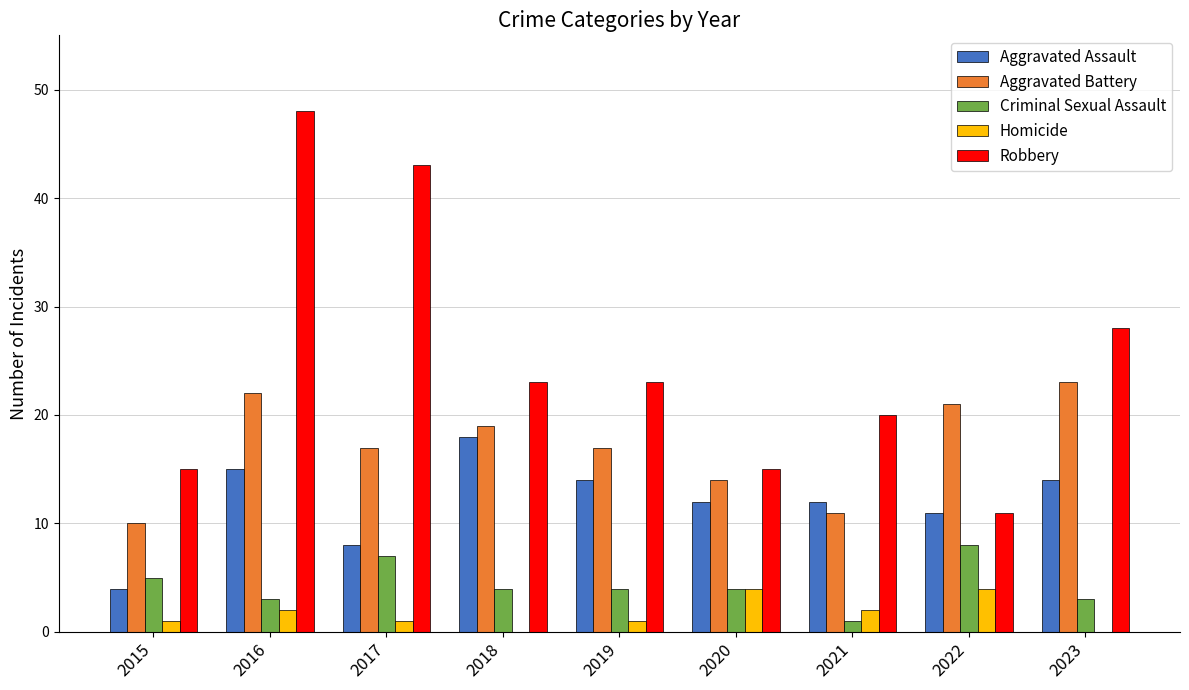

What is the highest value of the Homicide series?

4